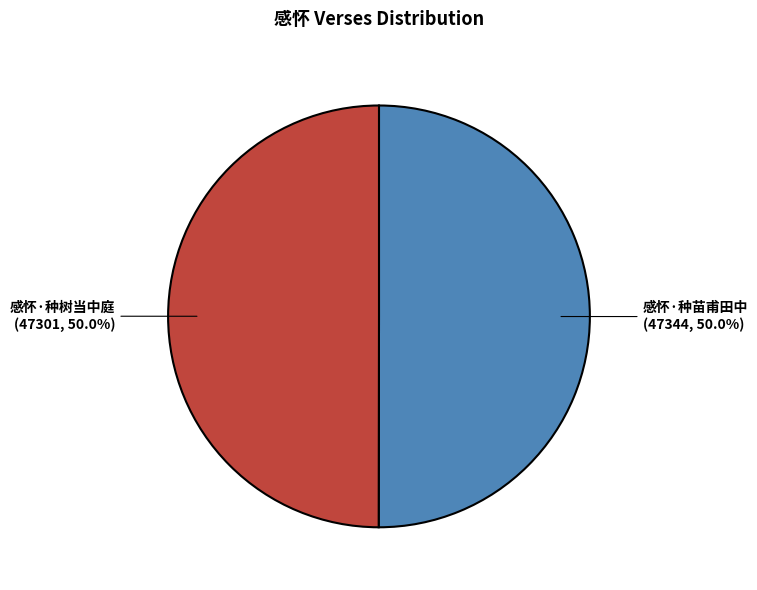

How many segments does this pie chart have?

2